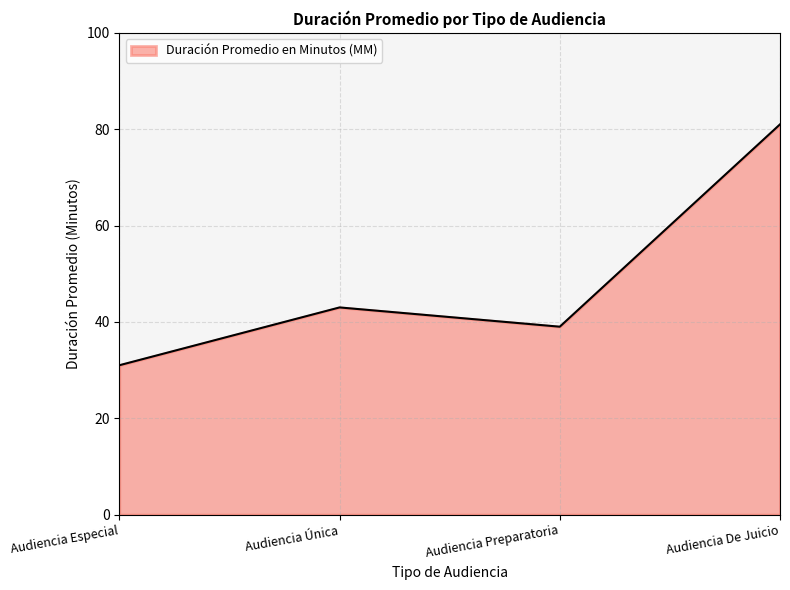

Does the chart have visible grid lines?

Yes